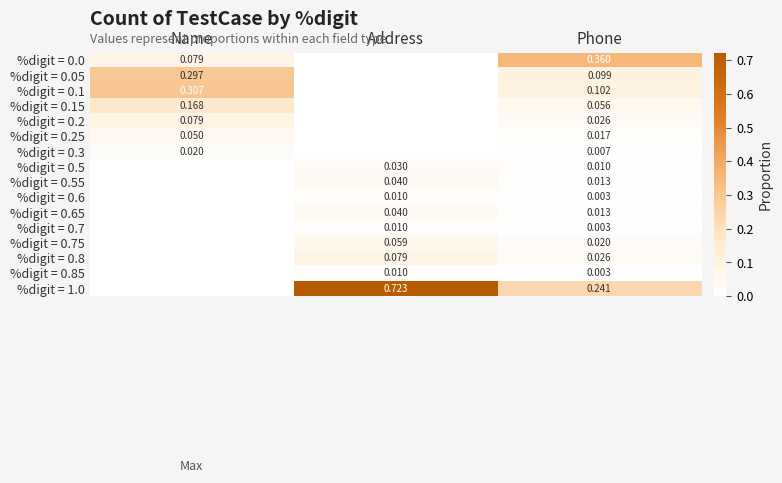

Is the value of %digit = 0.7 at Address greater than the value of %digit = 0.8 at Phone?

No